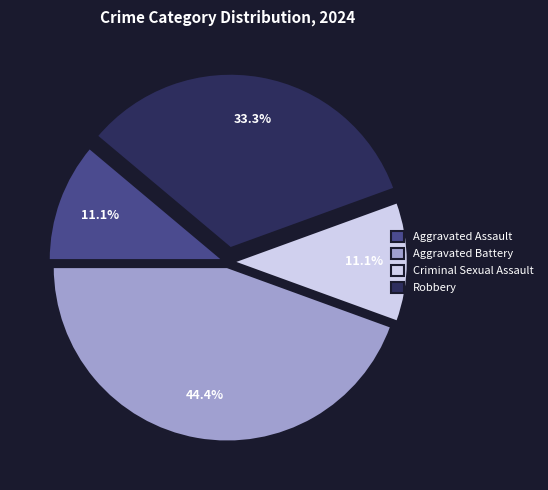

Does Aggravated Assault represent more than half of the total?

No